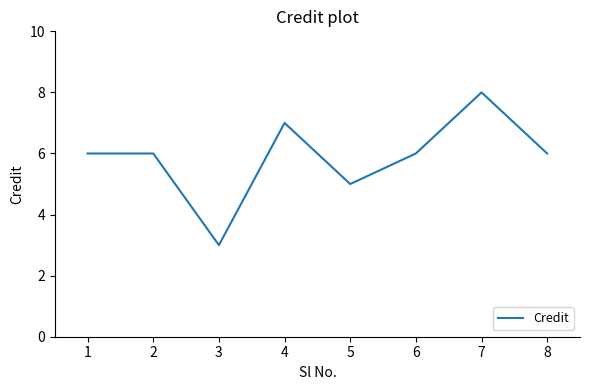

What is the sum of all values?

47